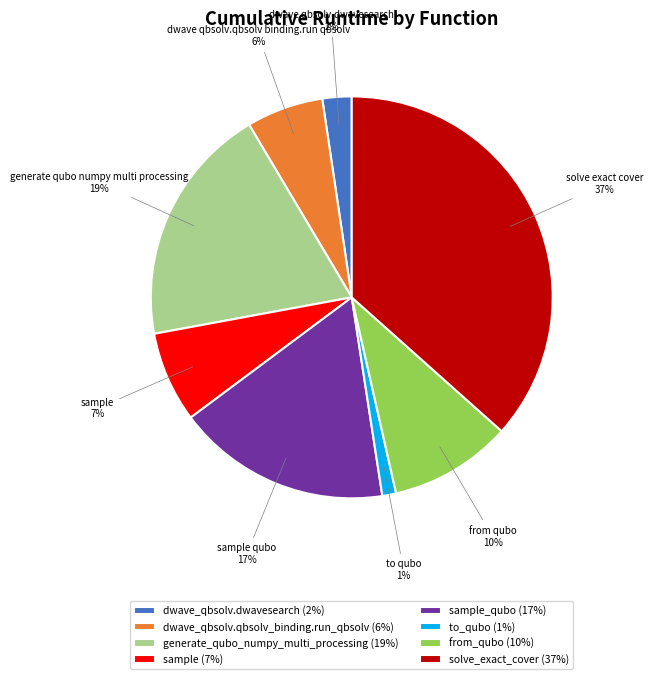

To the nearest percent, what is the average slice percentage?

12%